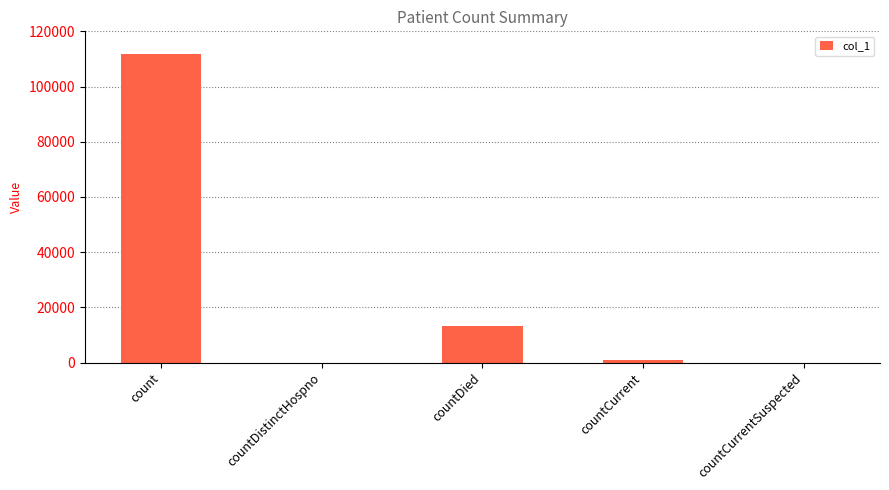

Reading right to left, list all the values displayed in this chart.

countCurrentSuspected=0	countCurrent=991	countDied=13091	countDistinctHospno=0	count=111699